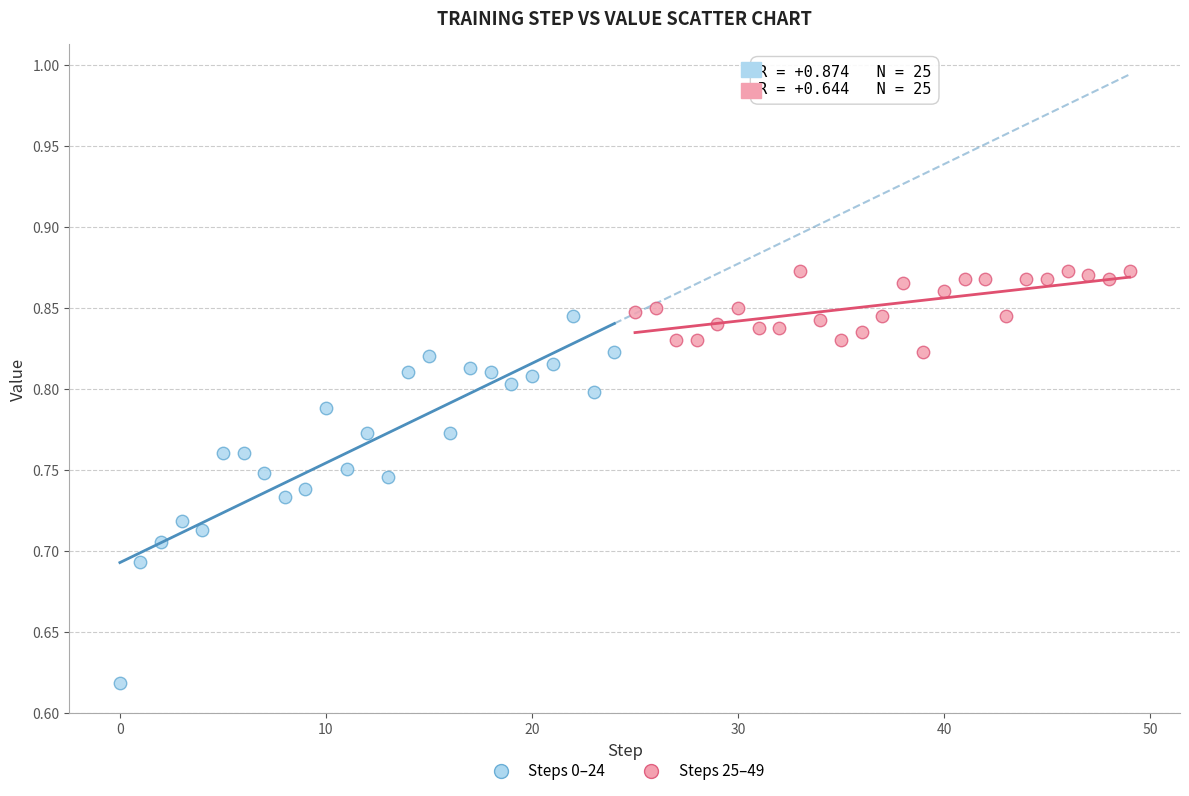

Which series contains the highest Y value?

Steps 25–49